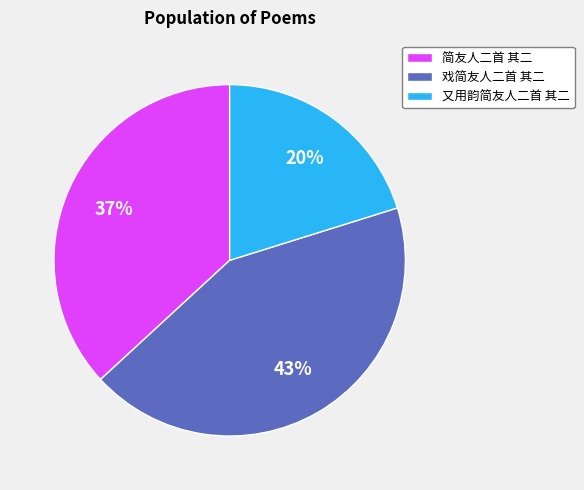

Do 又用韵简友人二首 其二 and 简友人二首 其二 together represent more than half of the pie?

Yes